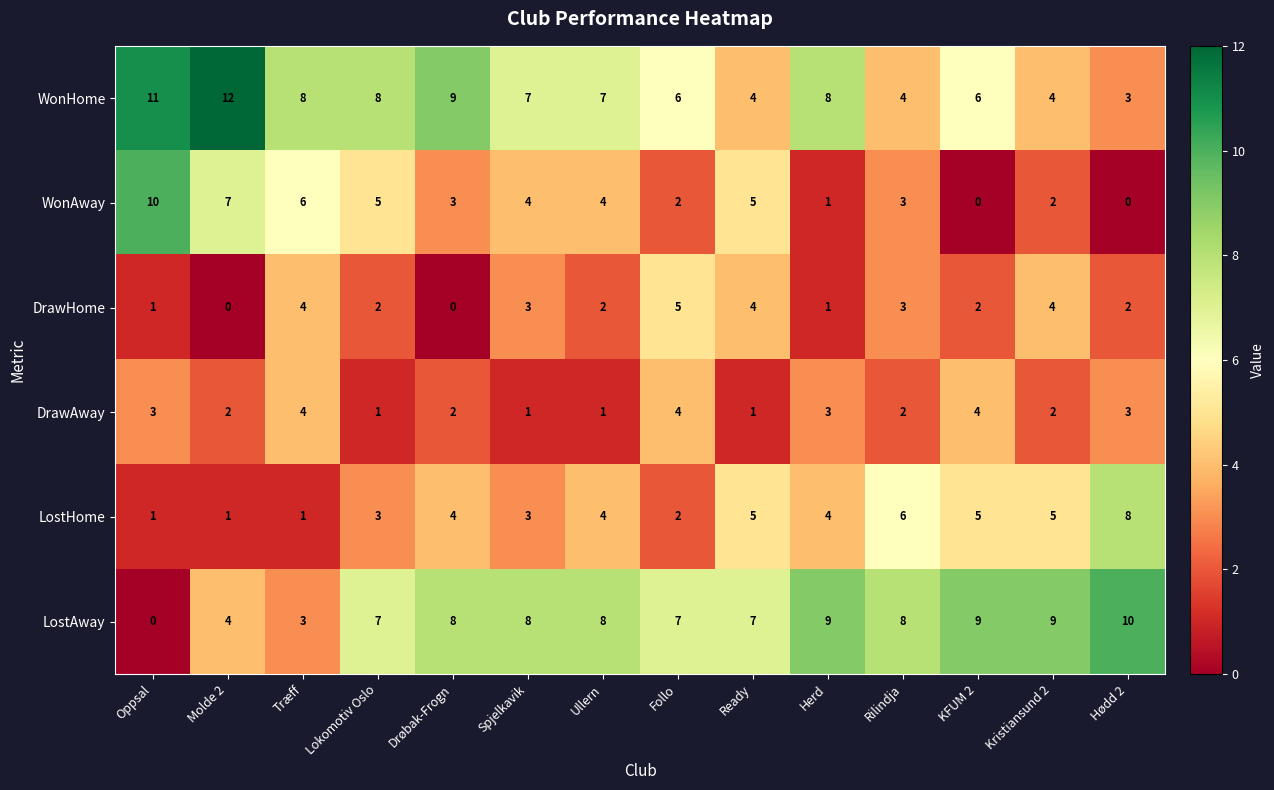

What is the maximum value shown in the chart?

12